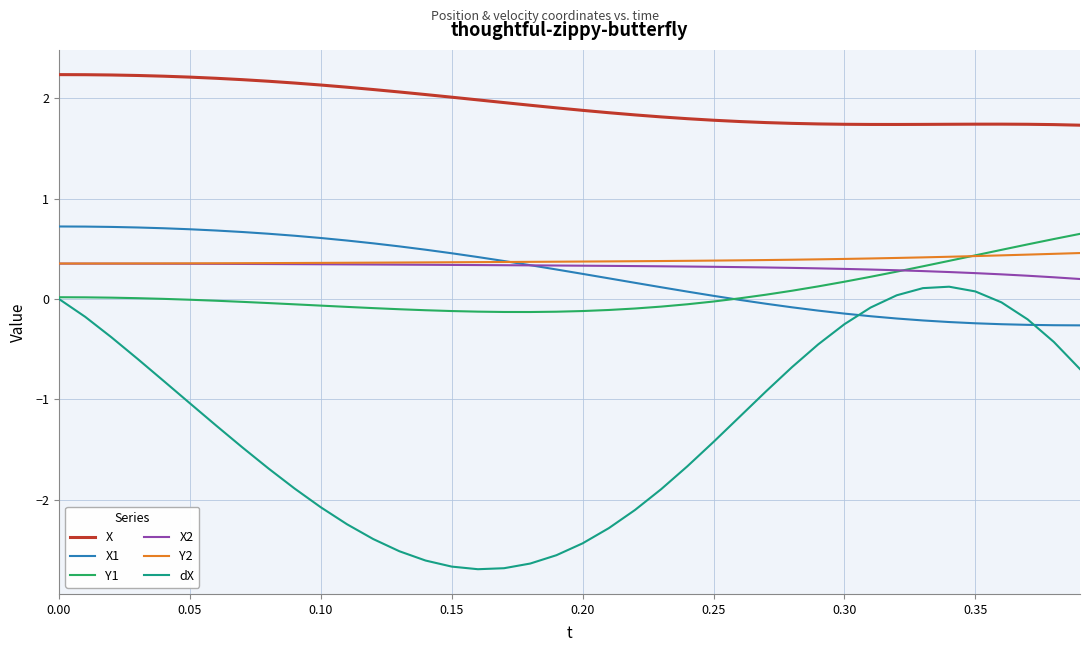

Which series has the largest range (max minus min)?

dX